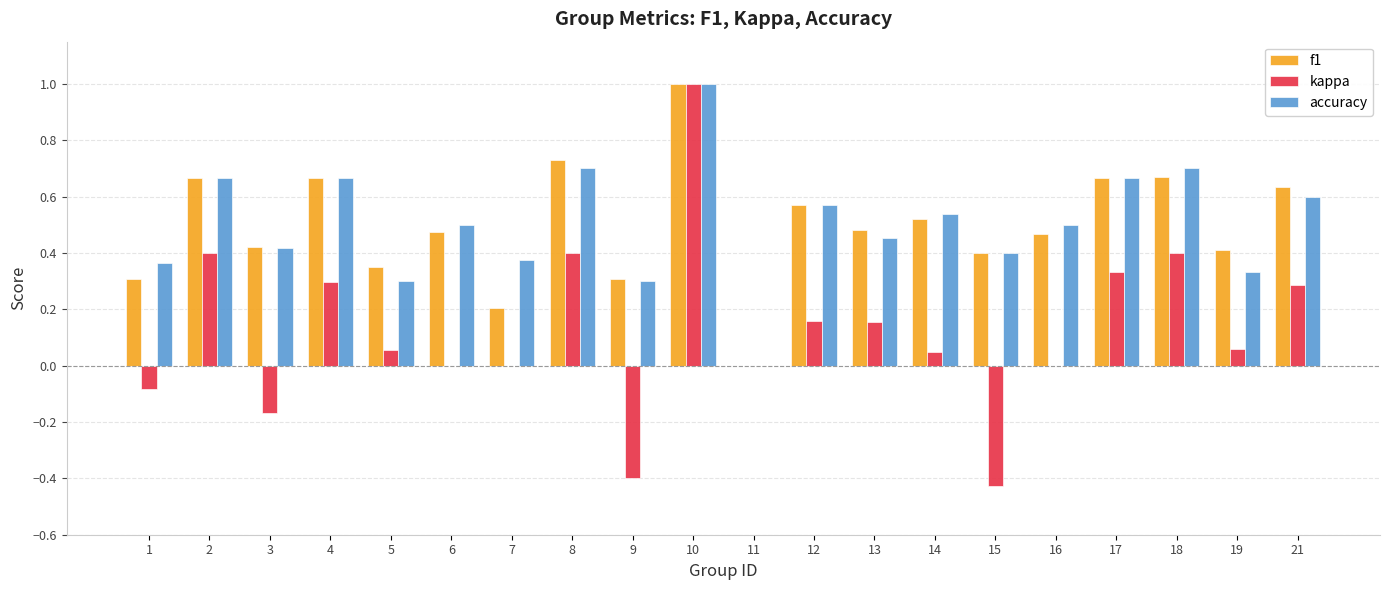

Are the bars horizontal?

No